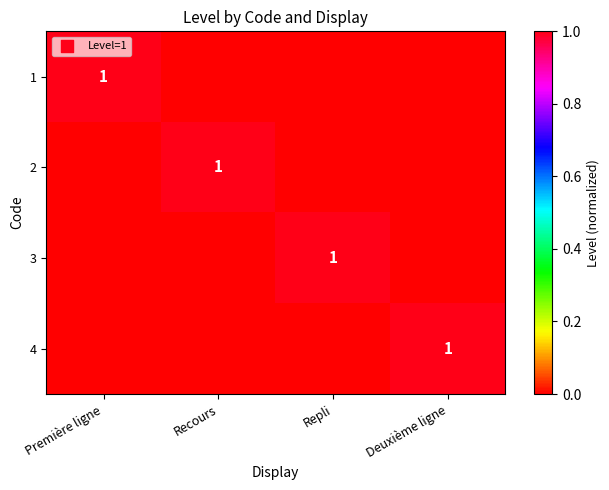

At which category is the sum across all series the highest?

Première ligne